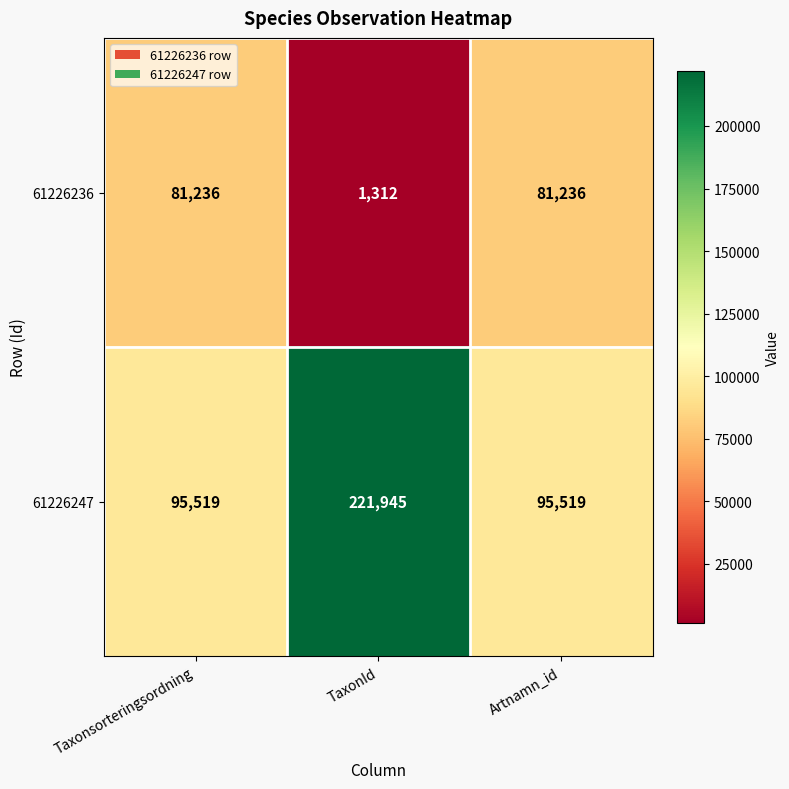

At TaxonId, list the series in order from smallest to largest.

61226236, 61226247